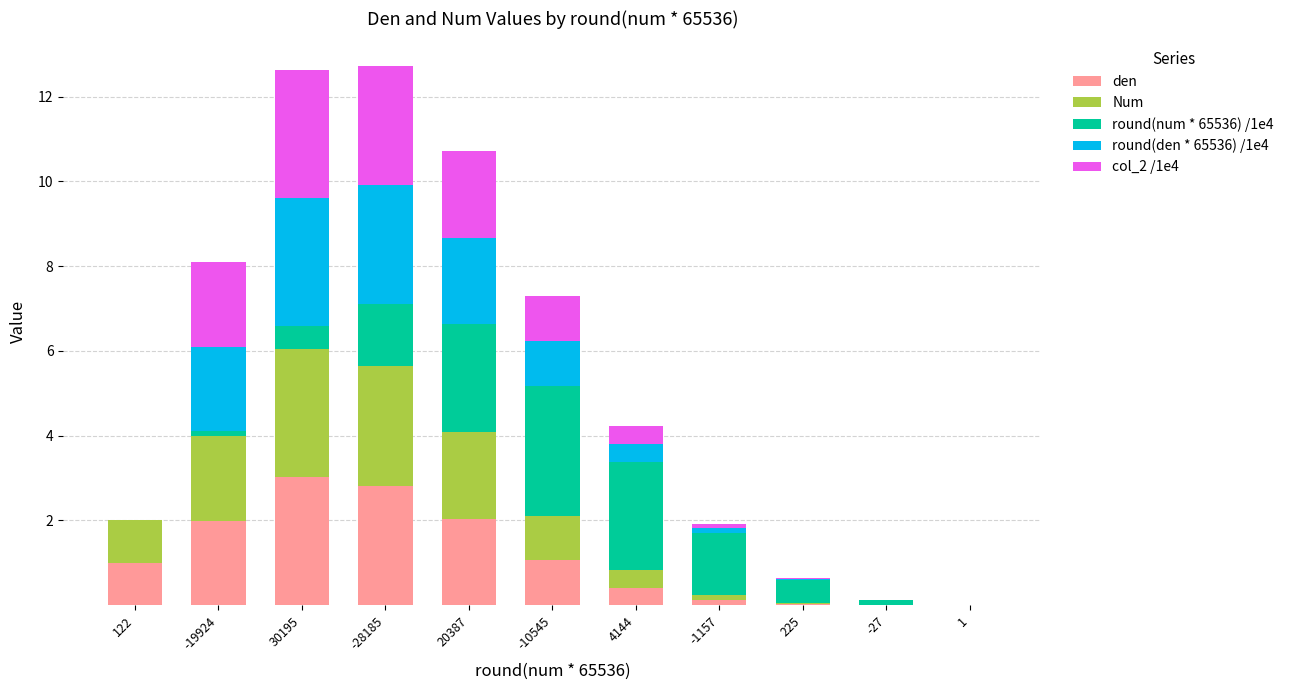

What is the maximum value for den?

3.0